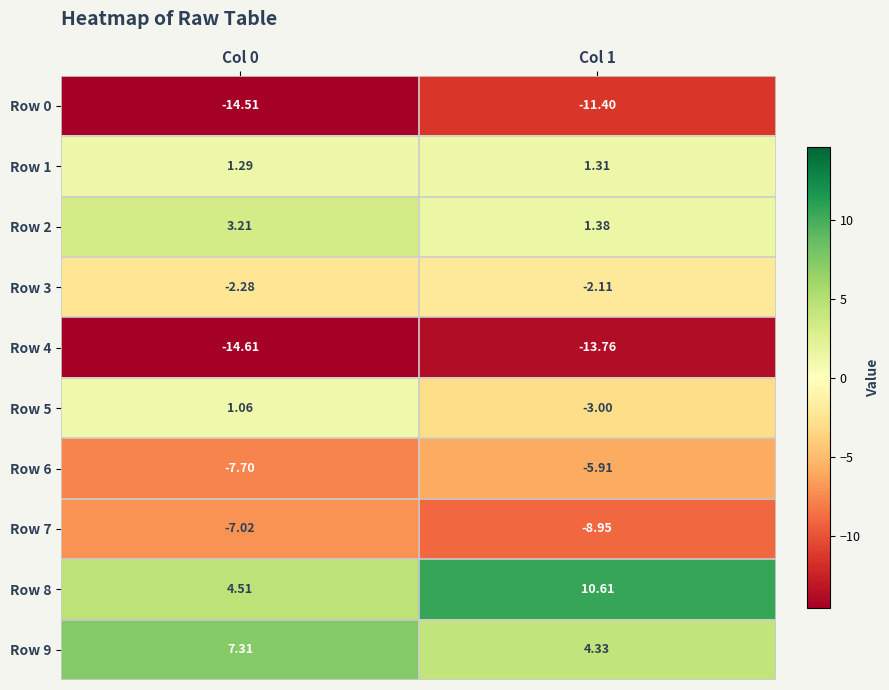

What is the spread (max minus min) of values at Col 0?

21.9